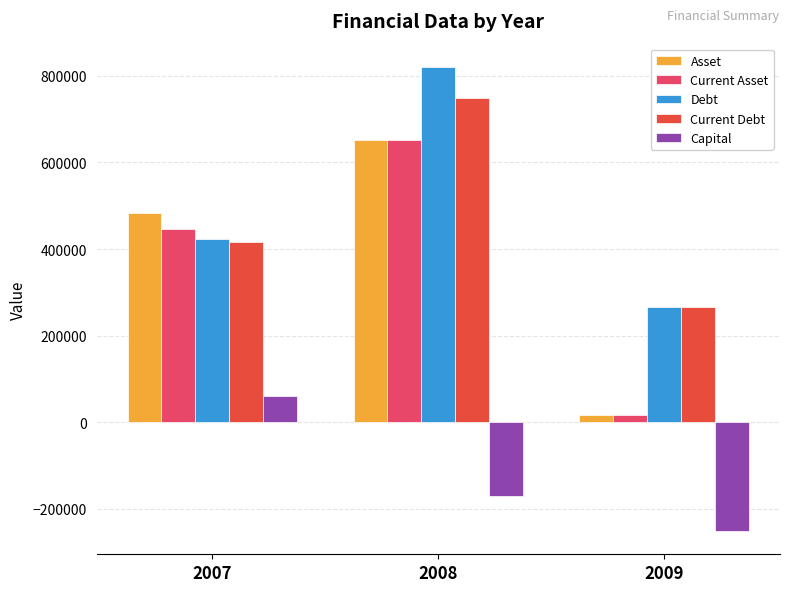

Which series has the largest total across all categories?

Debt